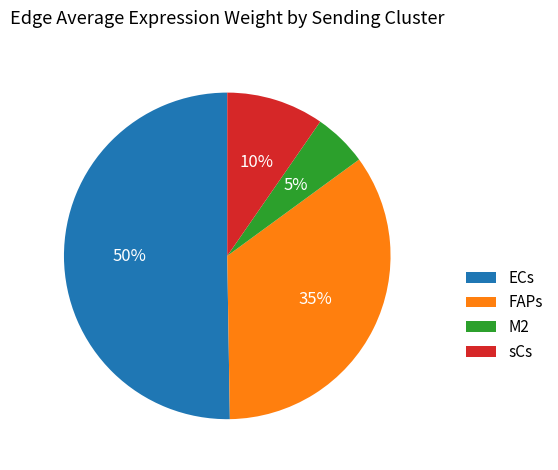

To the nearest percent, what portion does M2 represent?

5%